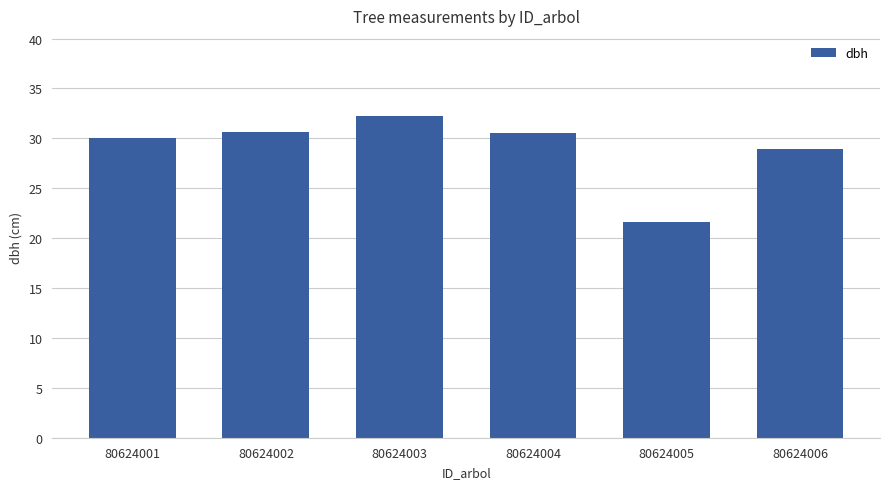

Read the value at 80624006.

29.0